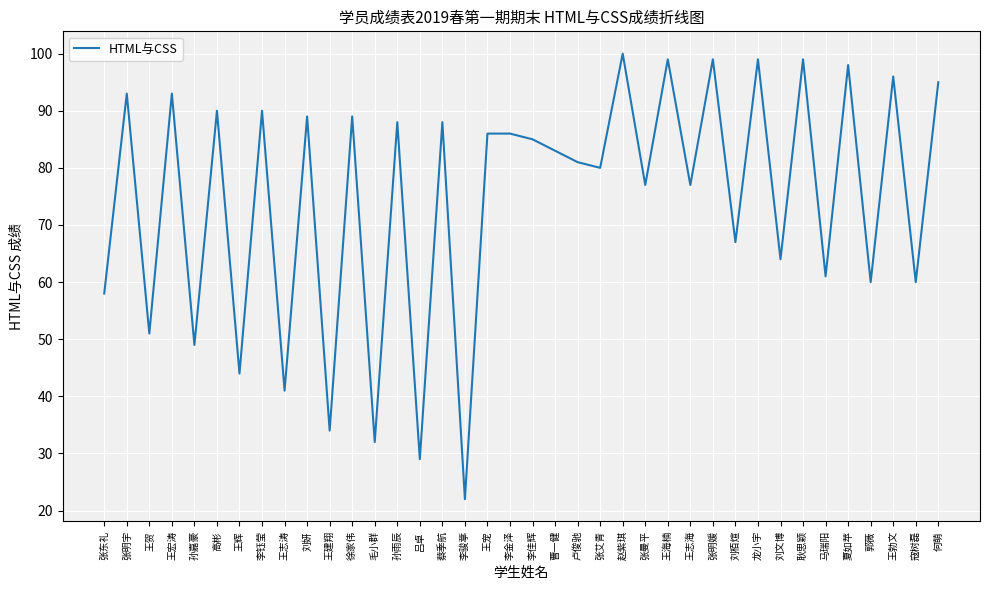

Reading left to right, extract all data points from this chart.

58	93	51	93	49	90	44	90	41	89	34	89	32	88	29	88	22	86	86	85	83	81	80	100	77	99	77	99	67	99	64	99	61	98	60	96	60	95